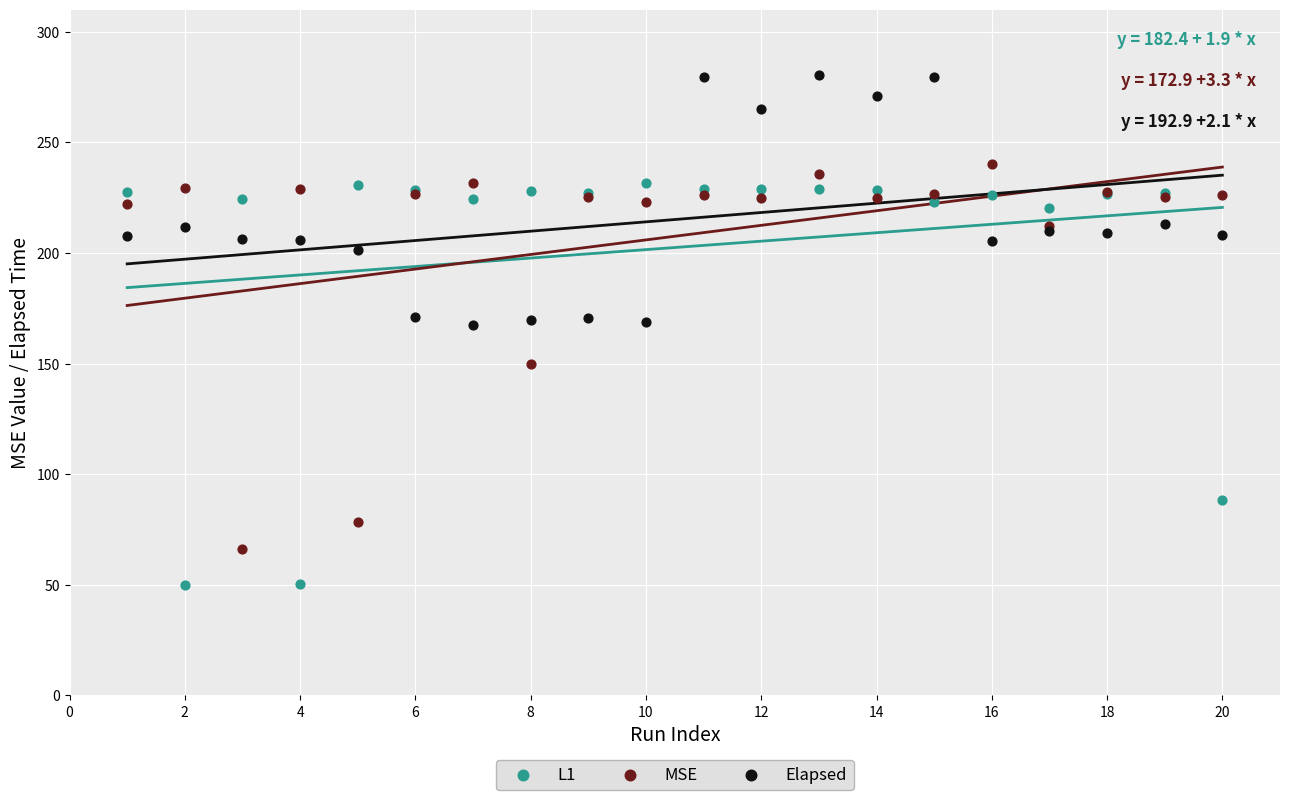

Which series reaches the maximum Y coordinate?

Elapsed